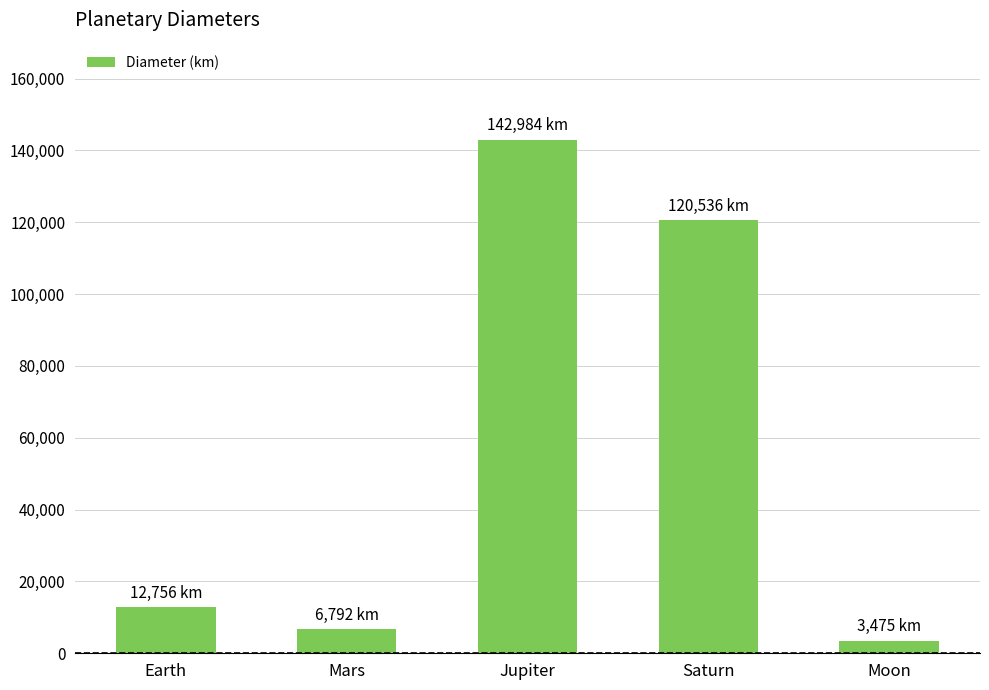

How many values are below 12756?

2